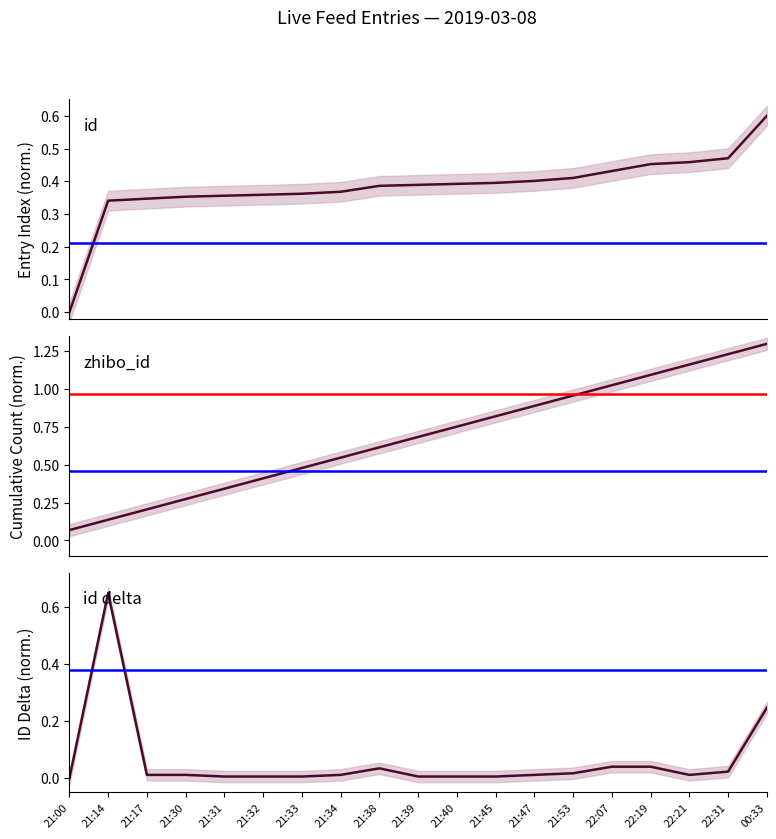

What is the greatest value displayed?

1.3